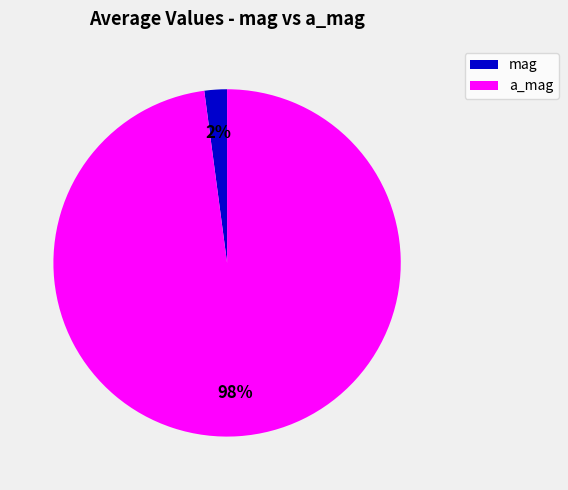

How many slices are in this pie chart?

2